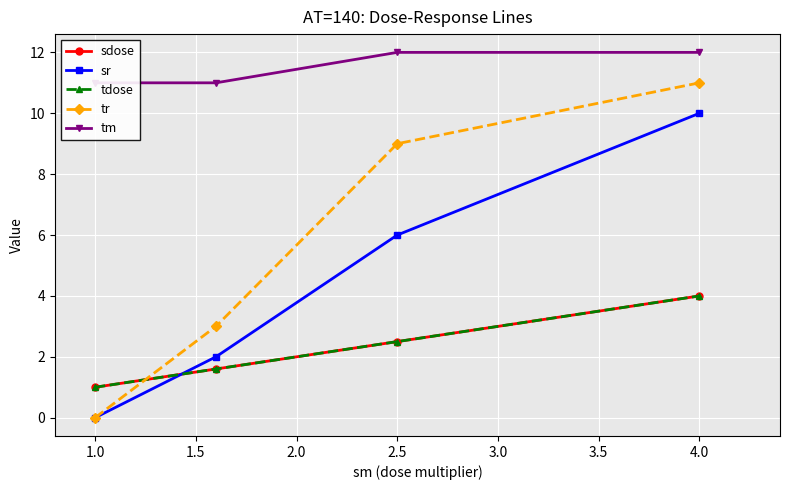

Is the value of tm at 2.5 greater than the value of tr at 1.0?

Yes